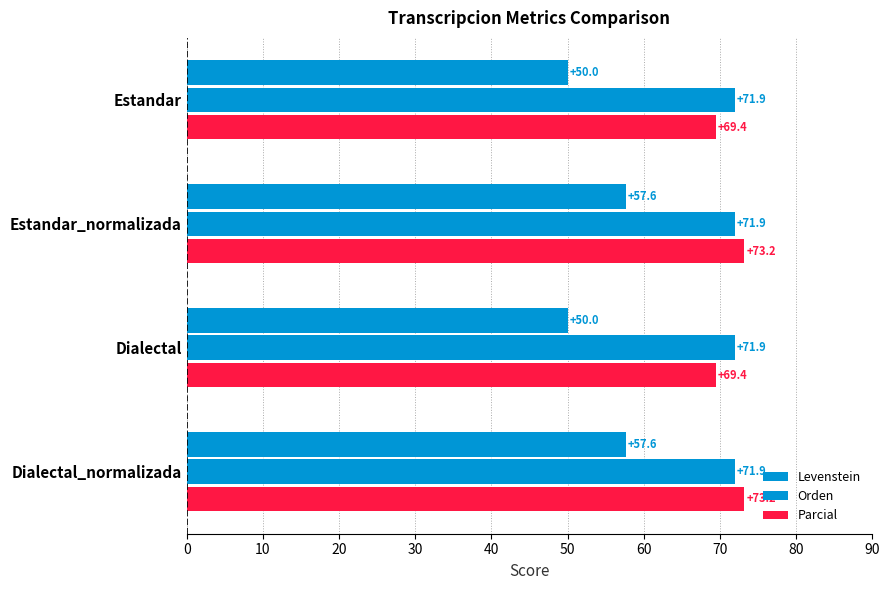

What is the average value of the Parcial series?

71.3